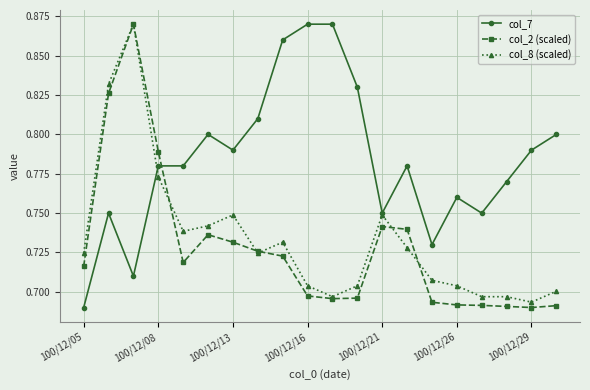

Count the col_8 (scaled) values in the range 0 to 1.

20